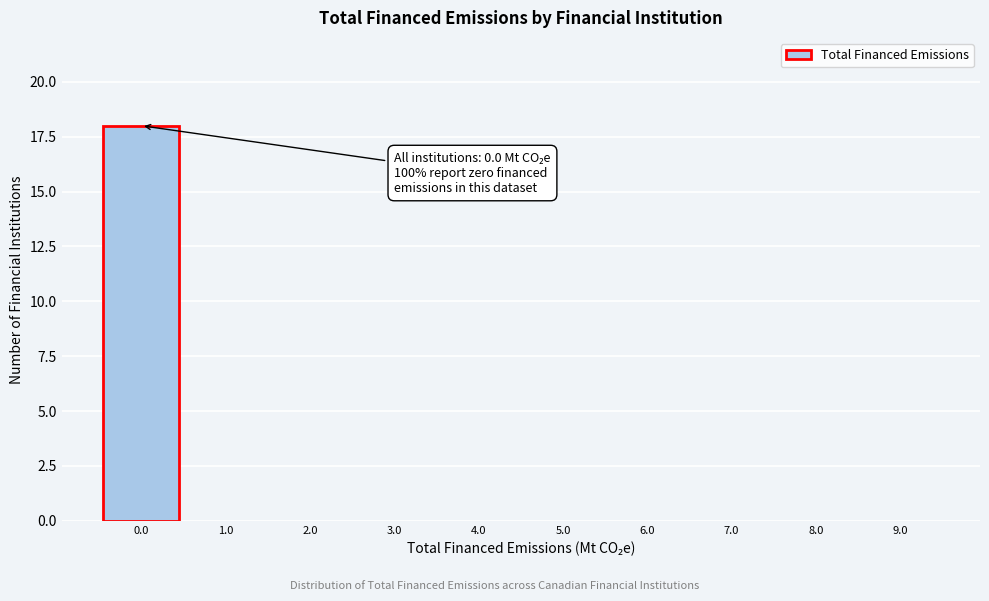

Reading left to right, transcribe all the data shown in this chart.

0.0=18	1.0=0	2.0=0	3.0=0	4.0=0	5.0=0	6.0=0	7.0=0	8.0=0	9.0=0